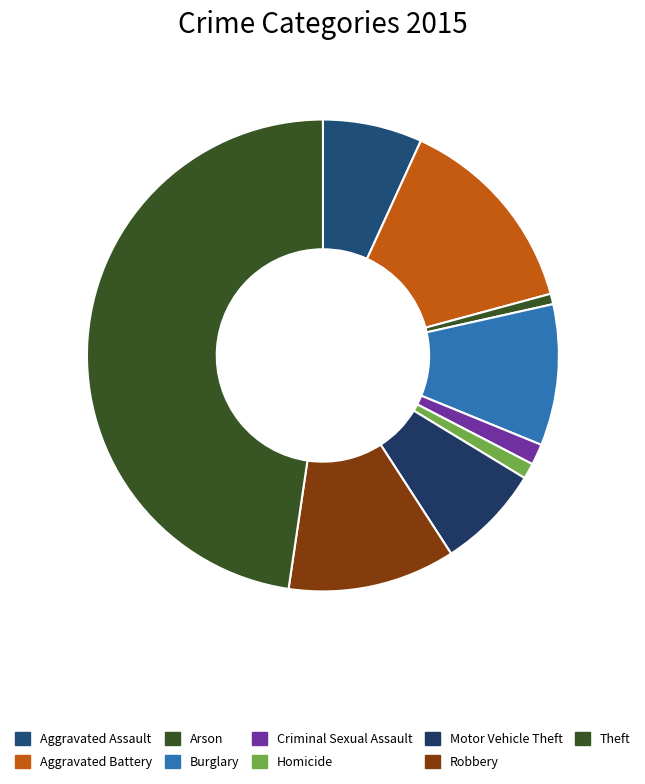

Approximately how many times larger is the value at Motor Vehicle Theft compared to Theft?

0.2